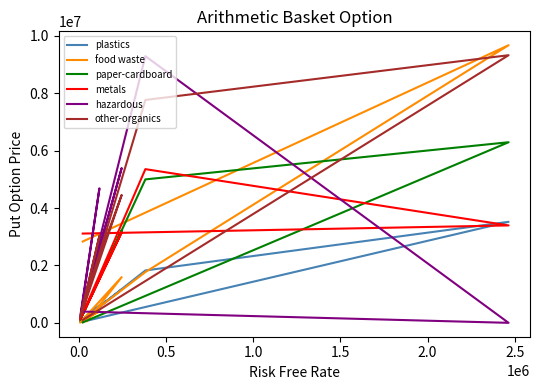

Reading left to right, extract all data points from this chart.

plastics: 122526	86073	222812	1160071	36294	605253	58181	1825878	3521083	39754
food waste: 27648	83449	55346	1593250	8189	407458	56407	1770181	9676831	2834057
paper-cardboard: 335086	235714	619889	3223087	99262	1532380	159329	5000105	6295183	15856
metals: 366414	252552	600082	3151624	108543	2583357	170712	5357265	3395801	3111847
hazardous: 636832	438250	1025901	5395832	188650	4688900	296235	9296432	0	393006
other-organics: 621959	366220	1105217	4457575	184243	3038095	247547	7768531	9328632	98848